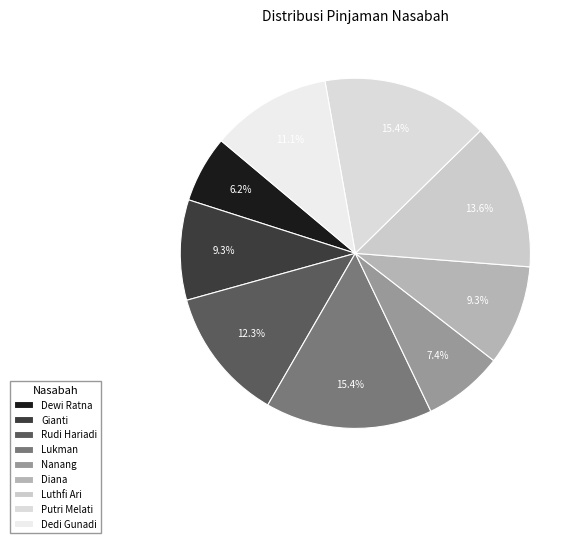

Does Luthfi Ari represent more than half of the total?

No